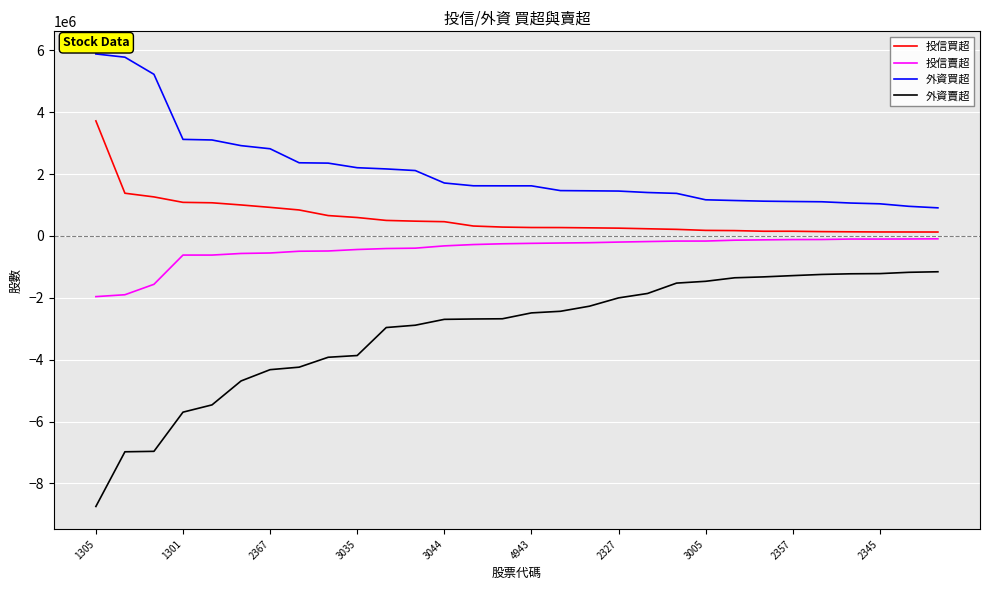

True or false: 投信賣超 and 外資買超 intersect in this chart.

False